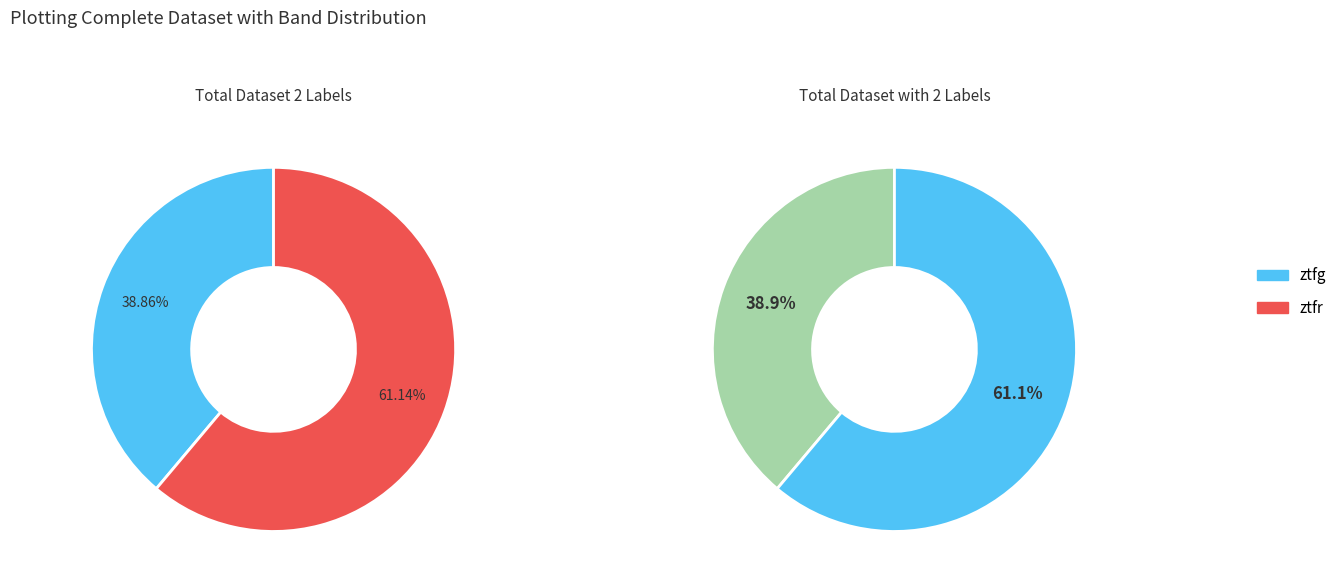

What is the smallest slice in the pie chart?

ztfg